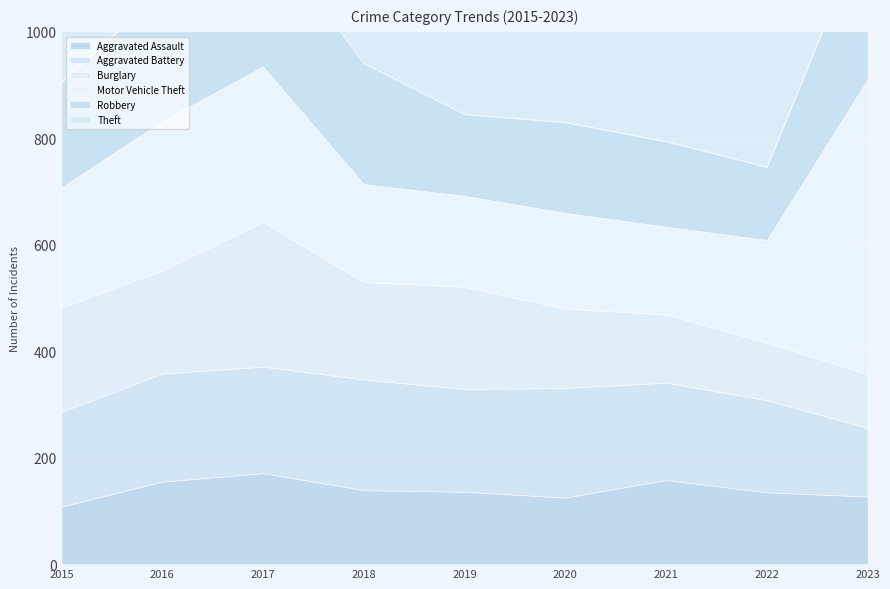

What is the value of the Theft point at the 9th from the left?

709